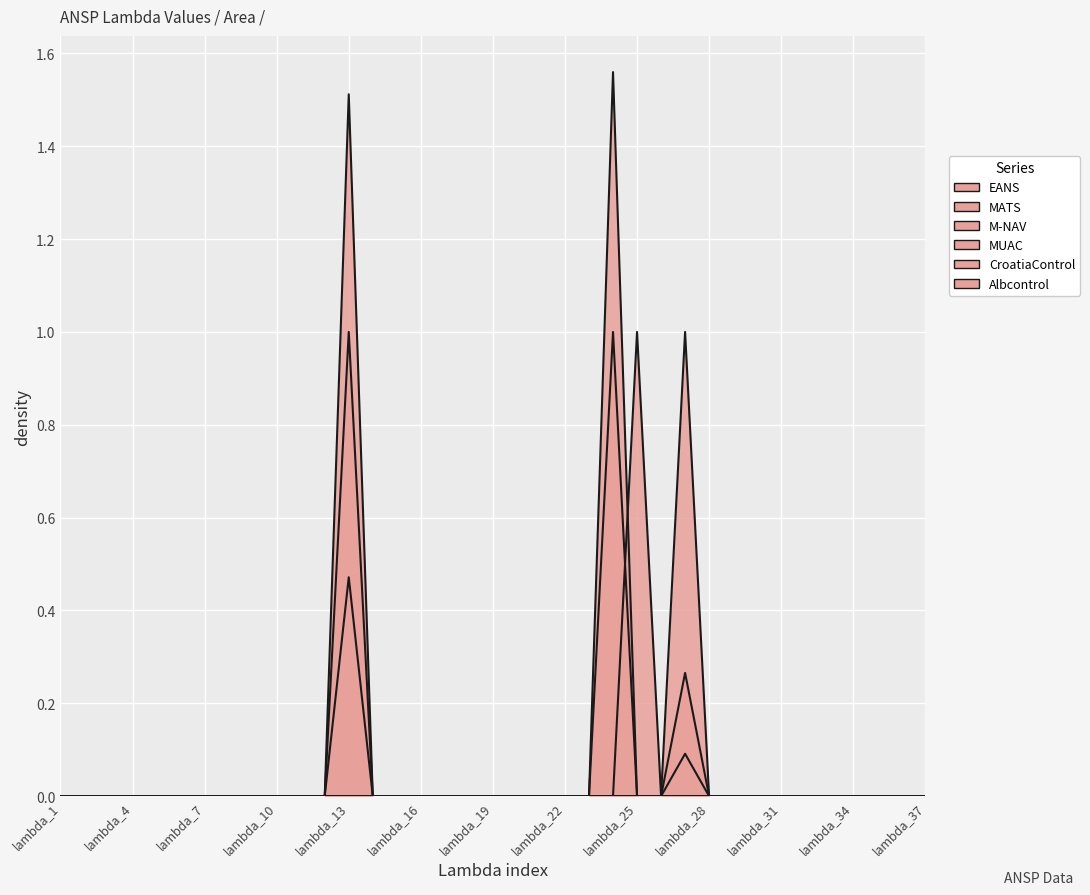

The value of CroatiaControl at lambda_26 is 0.0. True or false?

True